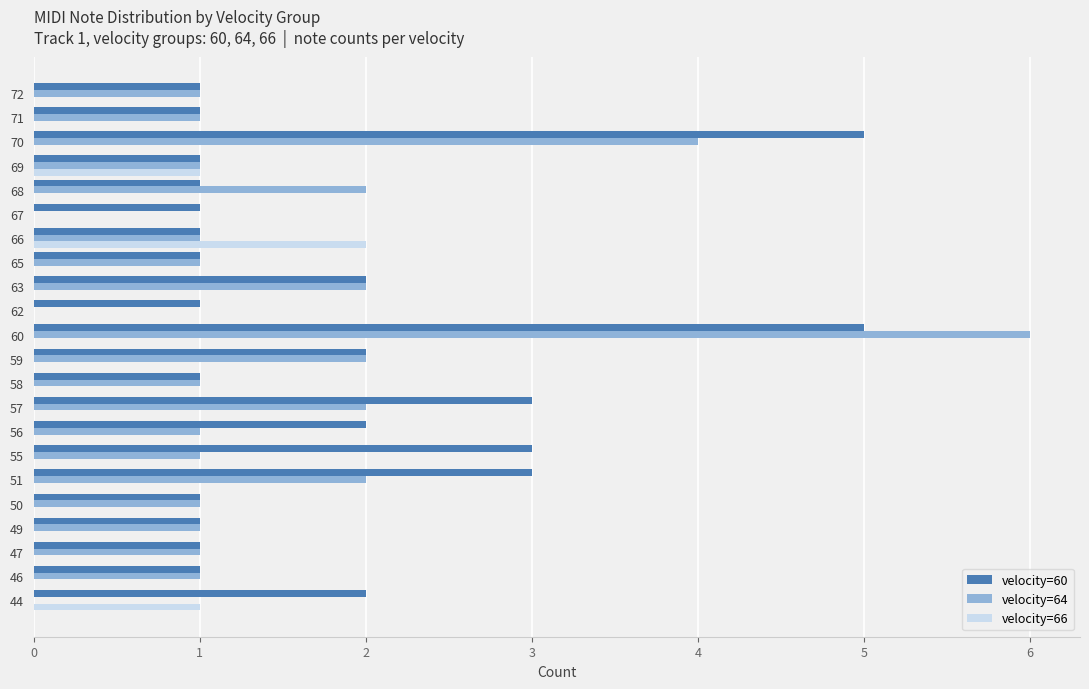

True or false: velocity=64 has a value of 2 at 58.

False